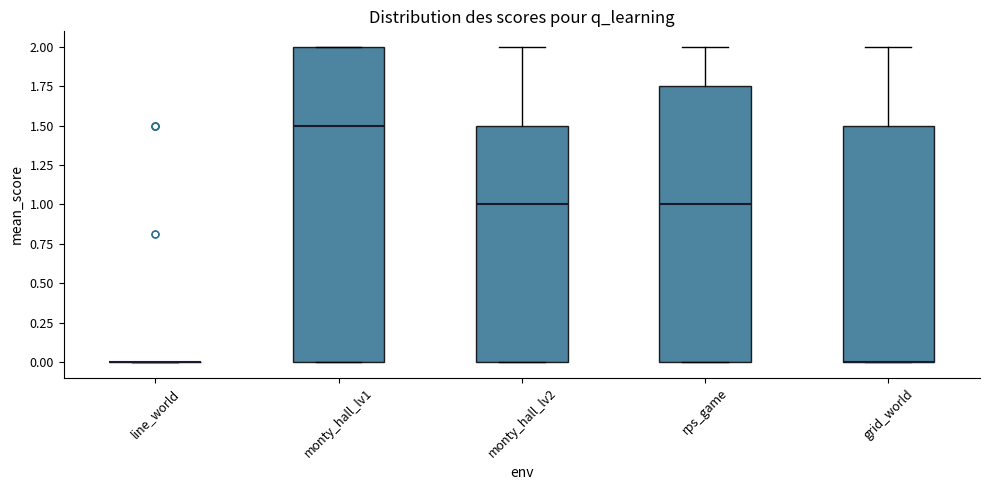

Where does the median line of the box for rps_game sit on the y-axis? The values are not printed on the chart, so give them approximately, as read against the axis.

1.00